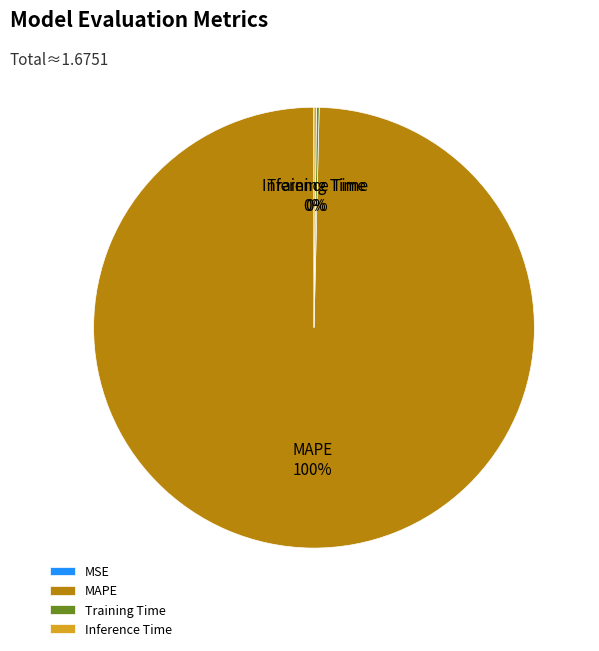

Which category has the biggest portion of the pie?

MAPE